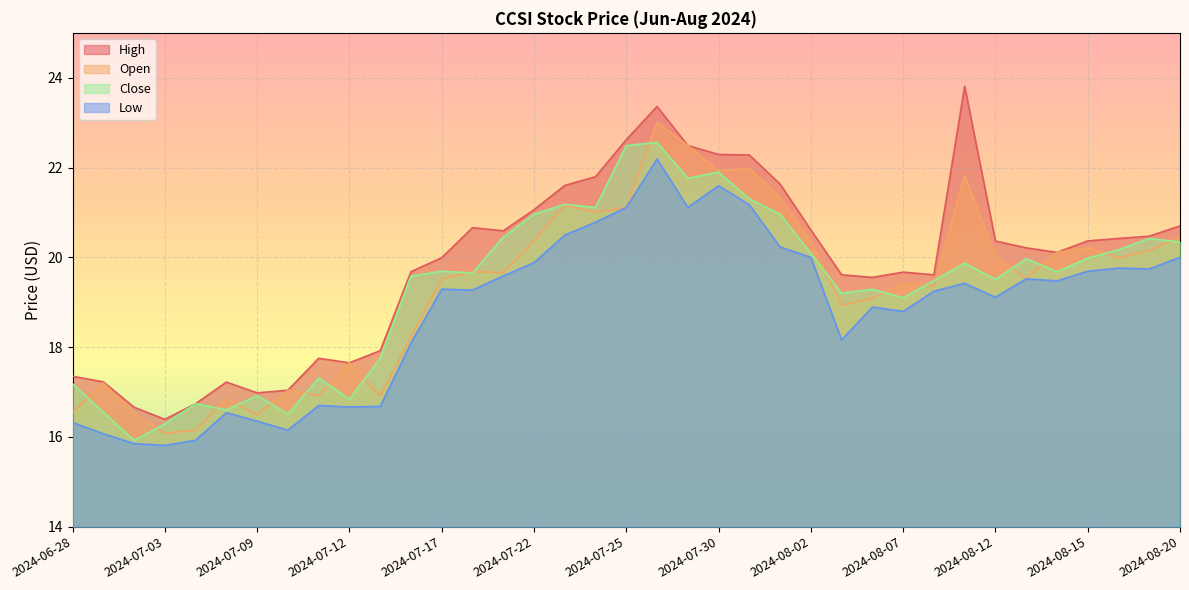

In High, how many points are higher than both neighbors (excluding endpoints)?

6